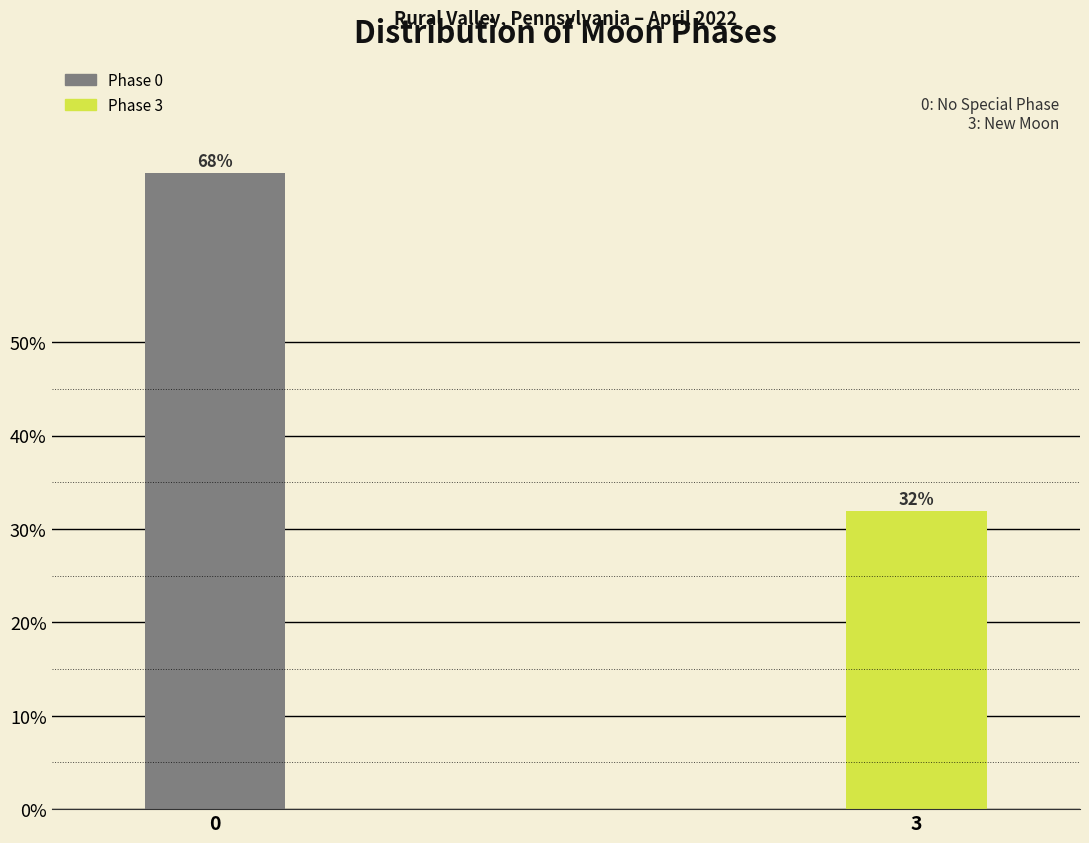

What is the ratio of the value at 3 to the value at 0?

0.5